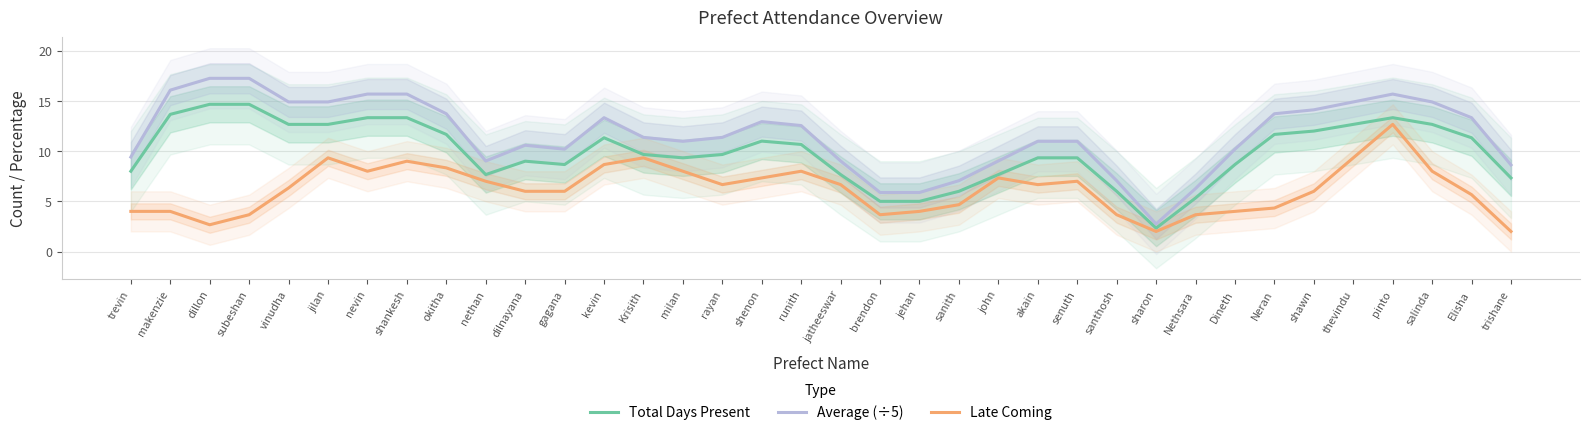

Reading left to right, list all the values displayed in this chart.

Total Days Present: 8.0	13.7	14.7	14.7	12.7	12.7	13.3	13.3	11.7	7.7	9.0	8.7	11.3	9.7	9.3	9.7	11.0	10.7	7.7	5.0	5.0	6.0	7.7	9.3	9.3	6.0	2.3	5.3	8.7	11.7	12.0	12.7	13.3	12.7	11.3	7.3
Average (÷5): 9.4	16.1	17.3	17.3	14.9	14.9	15.7	15.7	13.7	9.0	10.6	10.2	13.3	11.4	11.0	11.4	12.9	12.5	9.0	5.9	5.9	7.1	9.0	11.0	11.0	7.1	2.7	6.3	10.2	13.7	14.1	14.9	15.7	14.9	13.3	8.6
Late Coming: 4.0	4.0	2.7	3.7	6.3	9.3	8.0	9.0	8.3	7.0	6.0	6.0	8.7	9.3	8.0	6.7	7.3	8.0	6.7	3.7	4.0	4.7	7.3	6.7	7.0	3.7	2.0	3.7	4.0	4.3	6.0	9.3	12.7	8.0	5.7	2.0